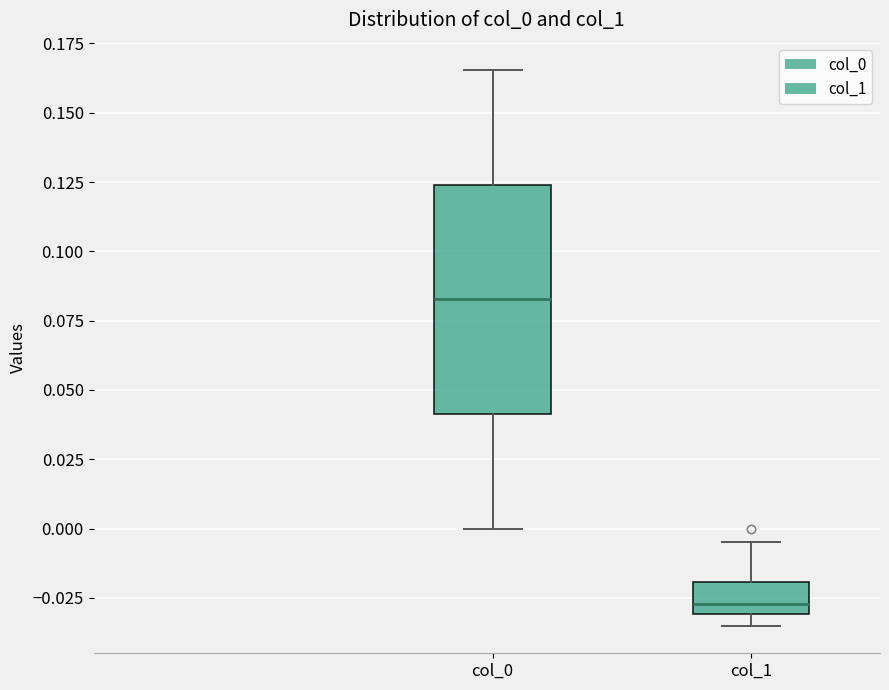

Comparing the boxes themselves (not the whiskers), which one is the tallest?

col_0